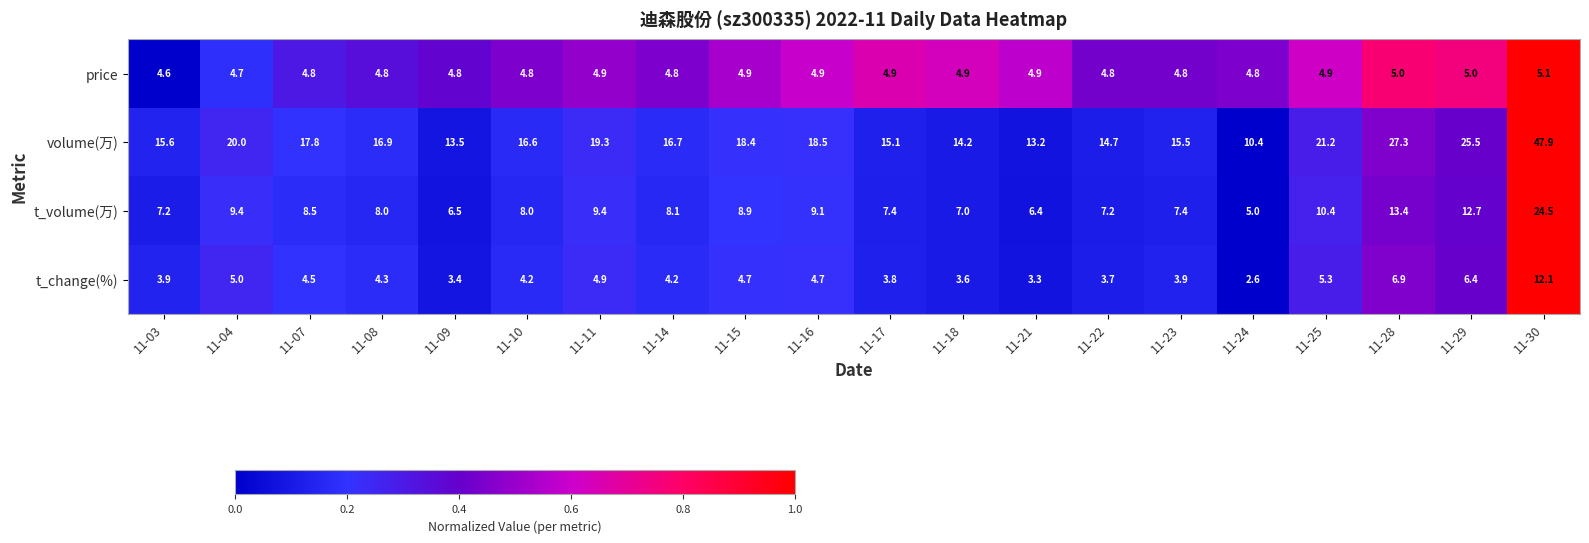

Is it true that t_change(%) equals 3.7 at 11-29?

False